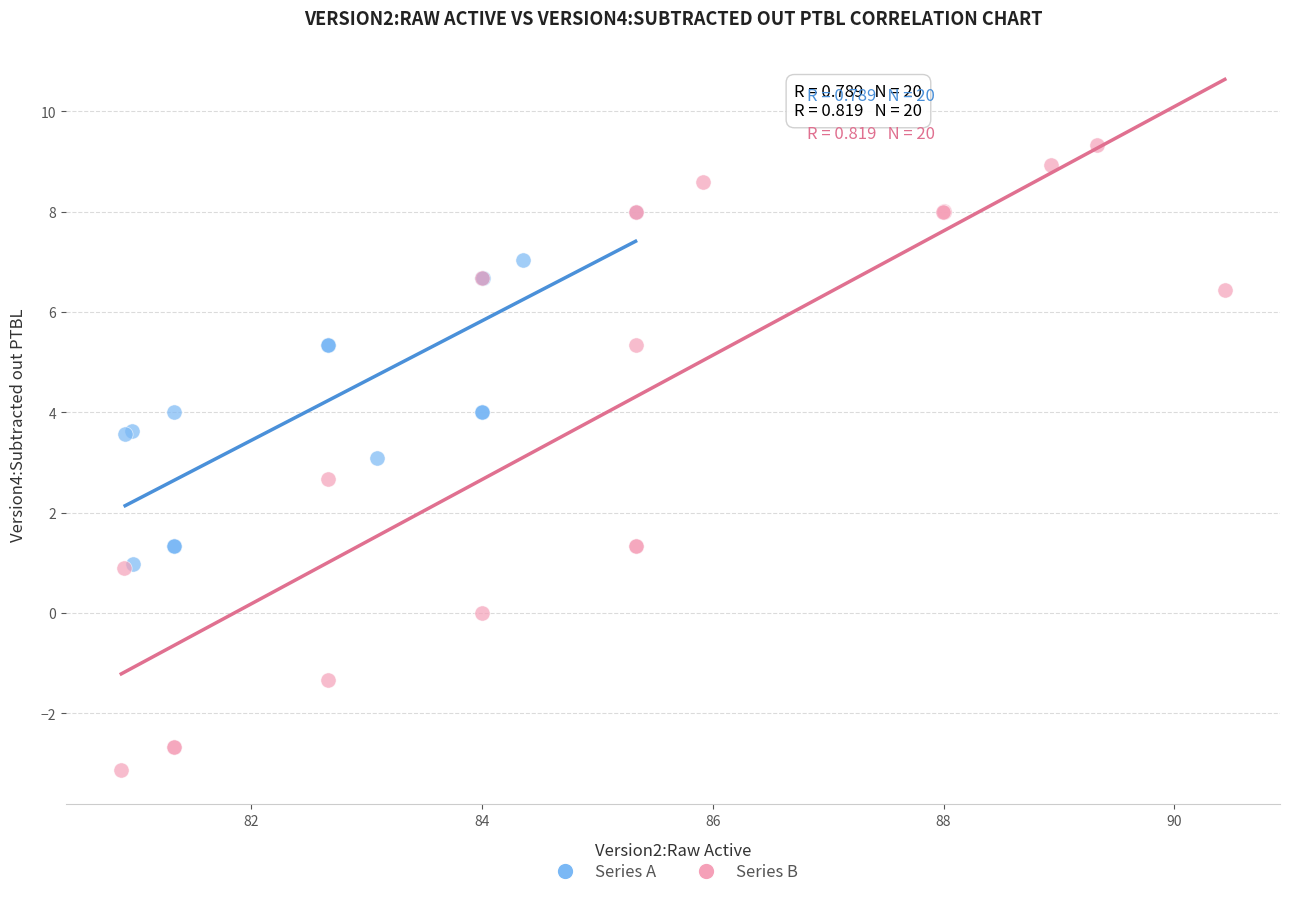

Which series reaches the maximum Y coordinate?

Series B